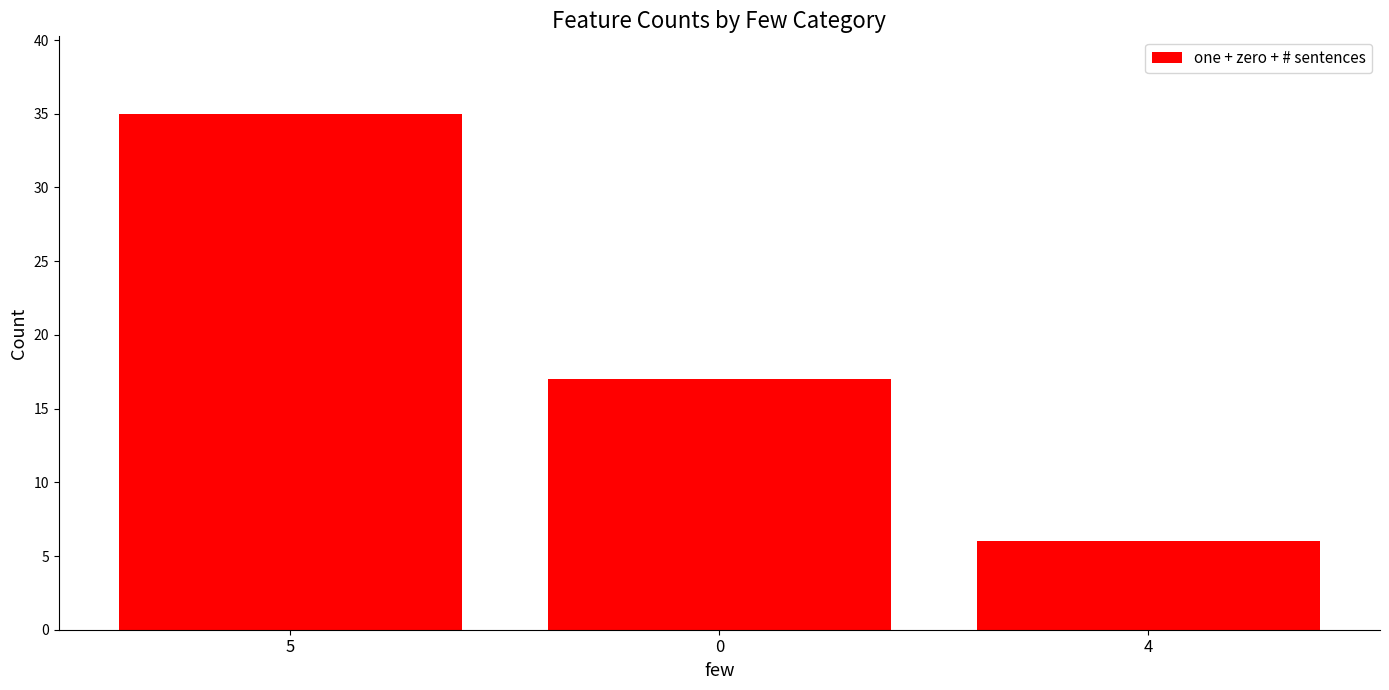

What is the average value?

19